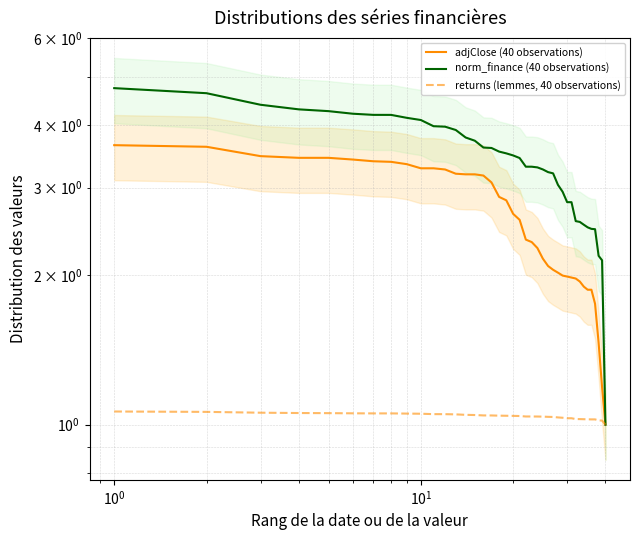

How many lines are shown in the chart?

3